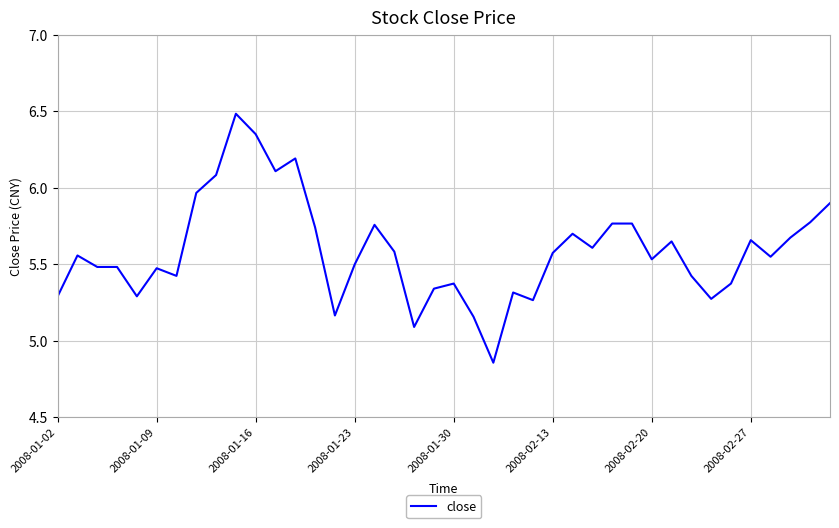

What is the greatest value displayed?

6.5